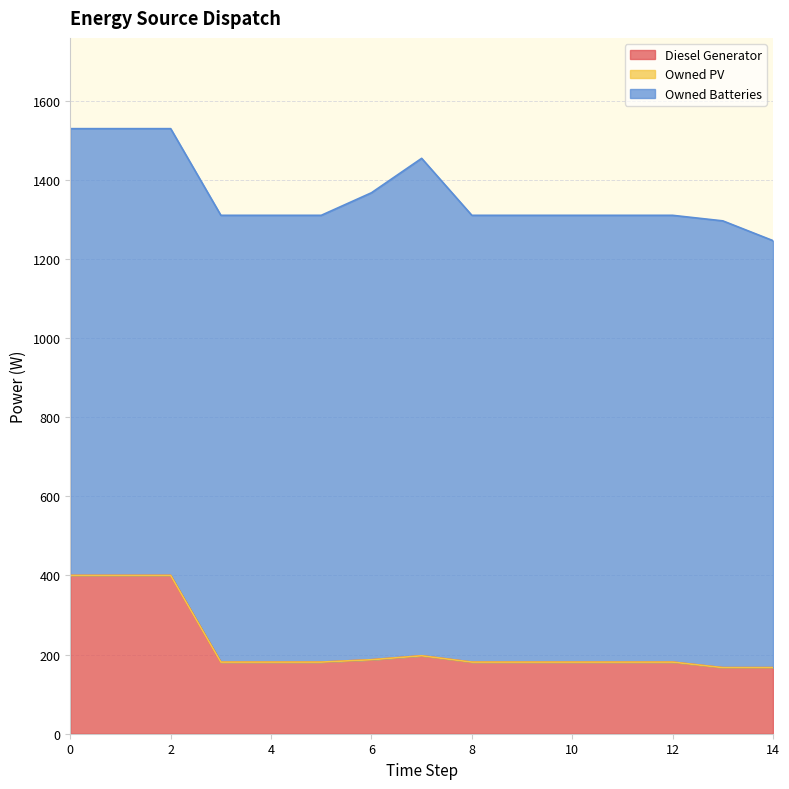

True or false: Owned PV has more than 0 points higher than both neighbors.

False